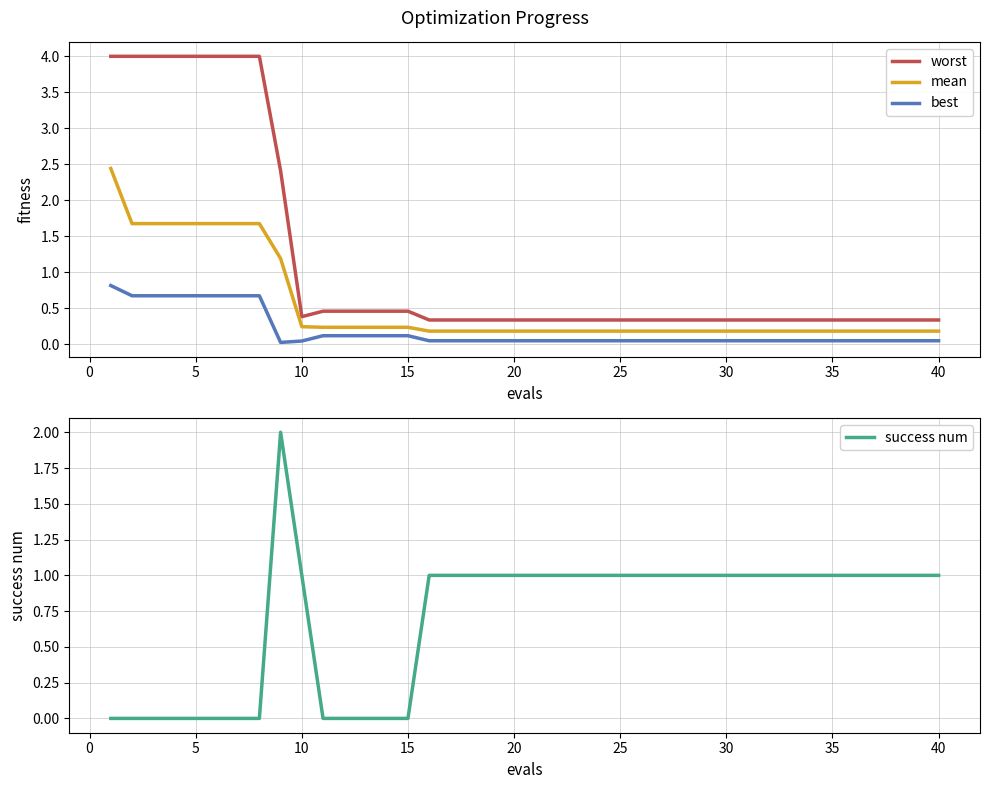

At how many categories does at least one series exceed 1?

9